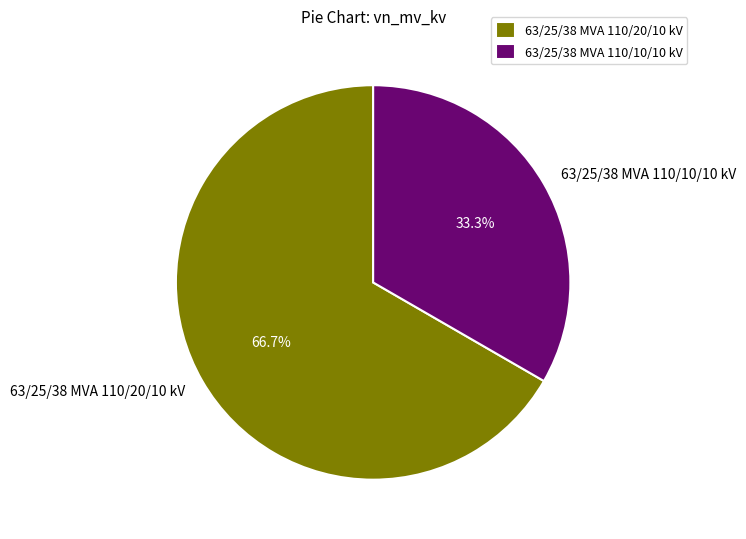

Count the number of slices in the pie.

2